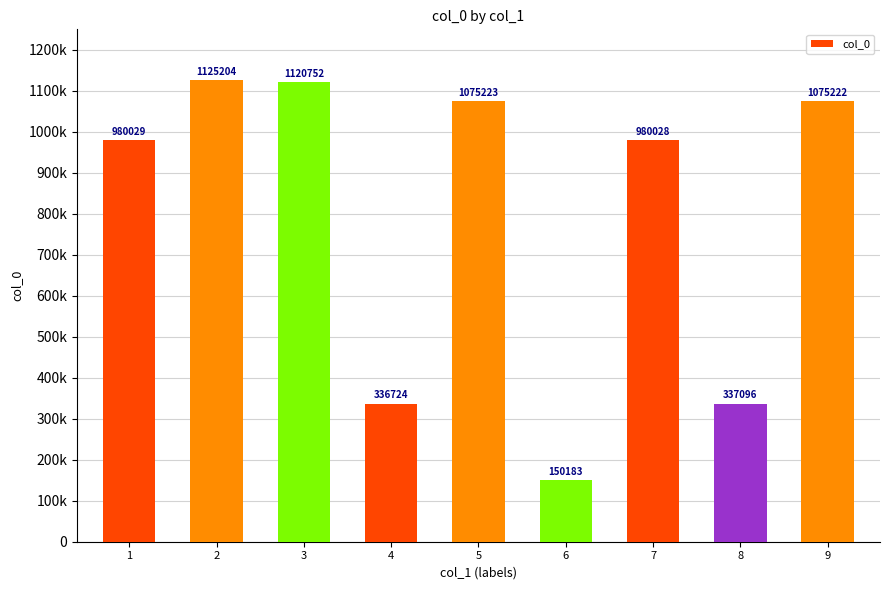

Reading left to right, extract all data points from this chart.

1=980029	2=1125204	3=1120752	4=336724	5=1075223	6=150183	7=980028	8=337096	9=1075222